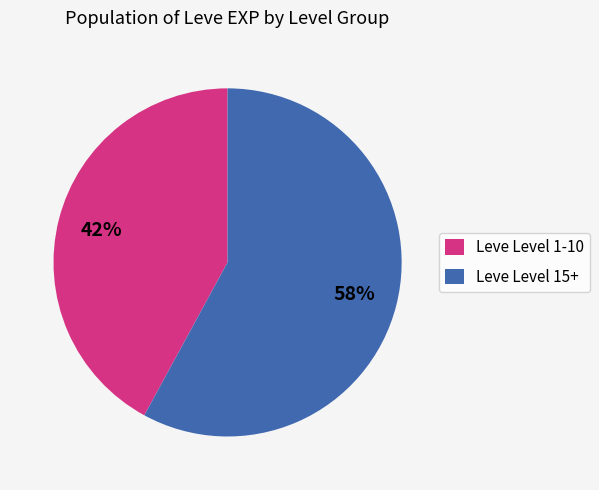

True or false: Leve Level 15+ accounts for 67% of the total.

False